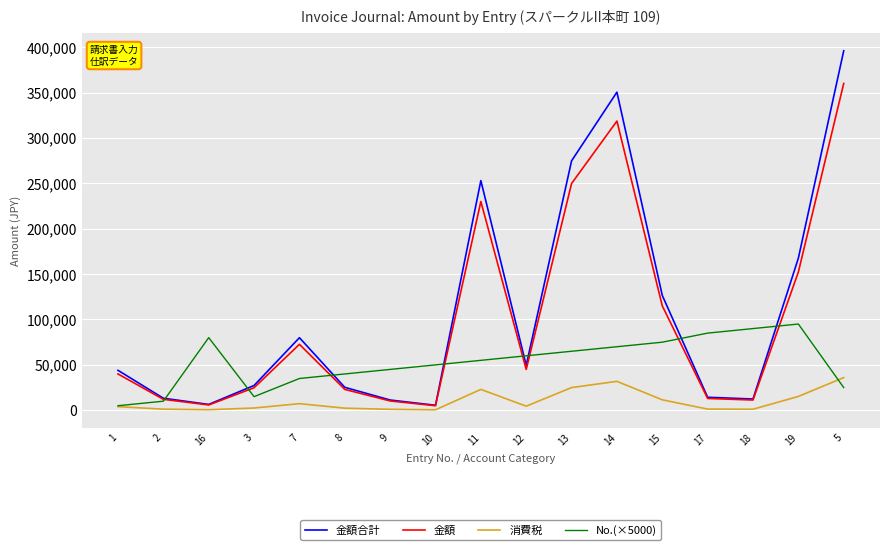

List the series in order of their peak value, highest first.

金額合計, 金額, No.(×5000), 消費税